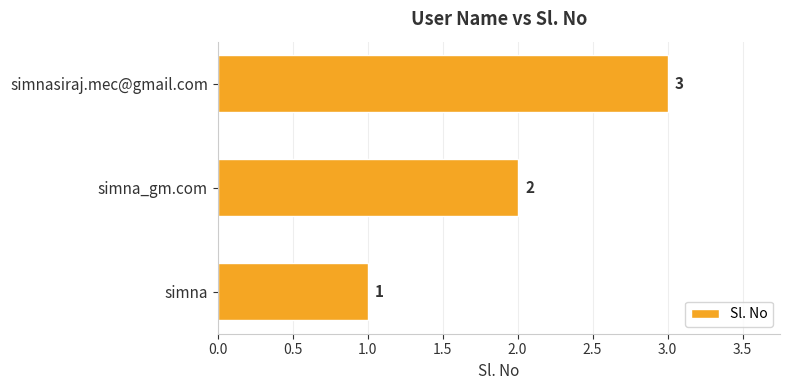

Where is the data nearest to the value 2?

simna_gm.com